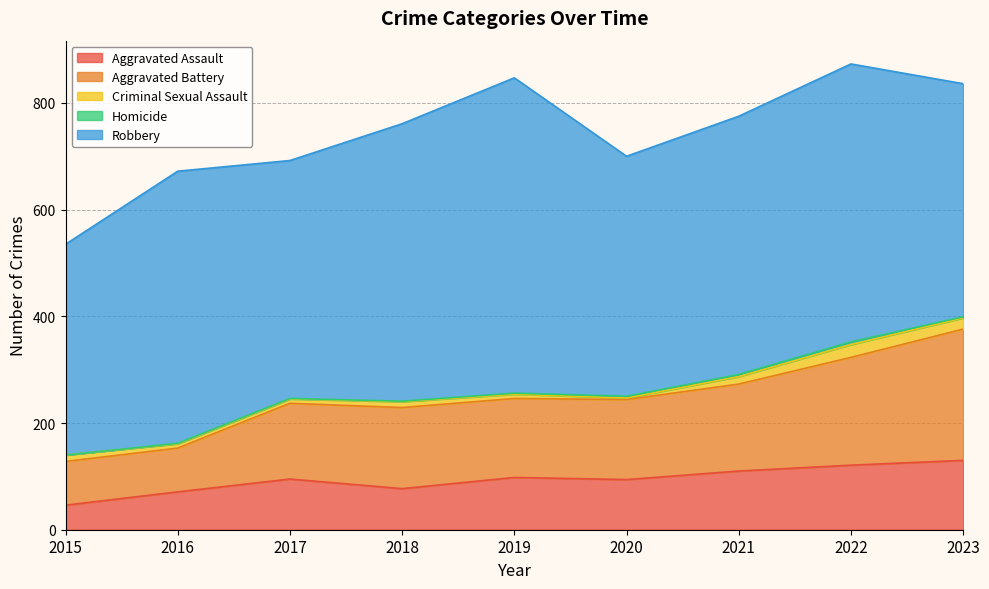

Which series has the largest range (max minus min)?

Robbery